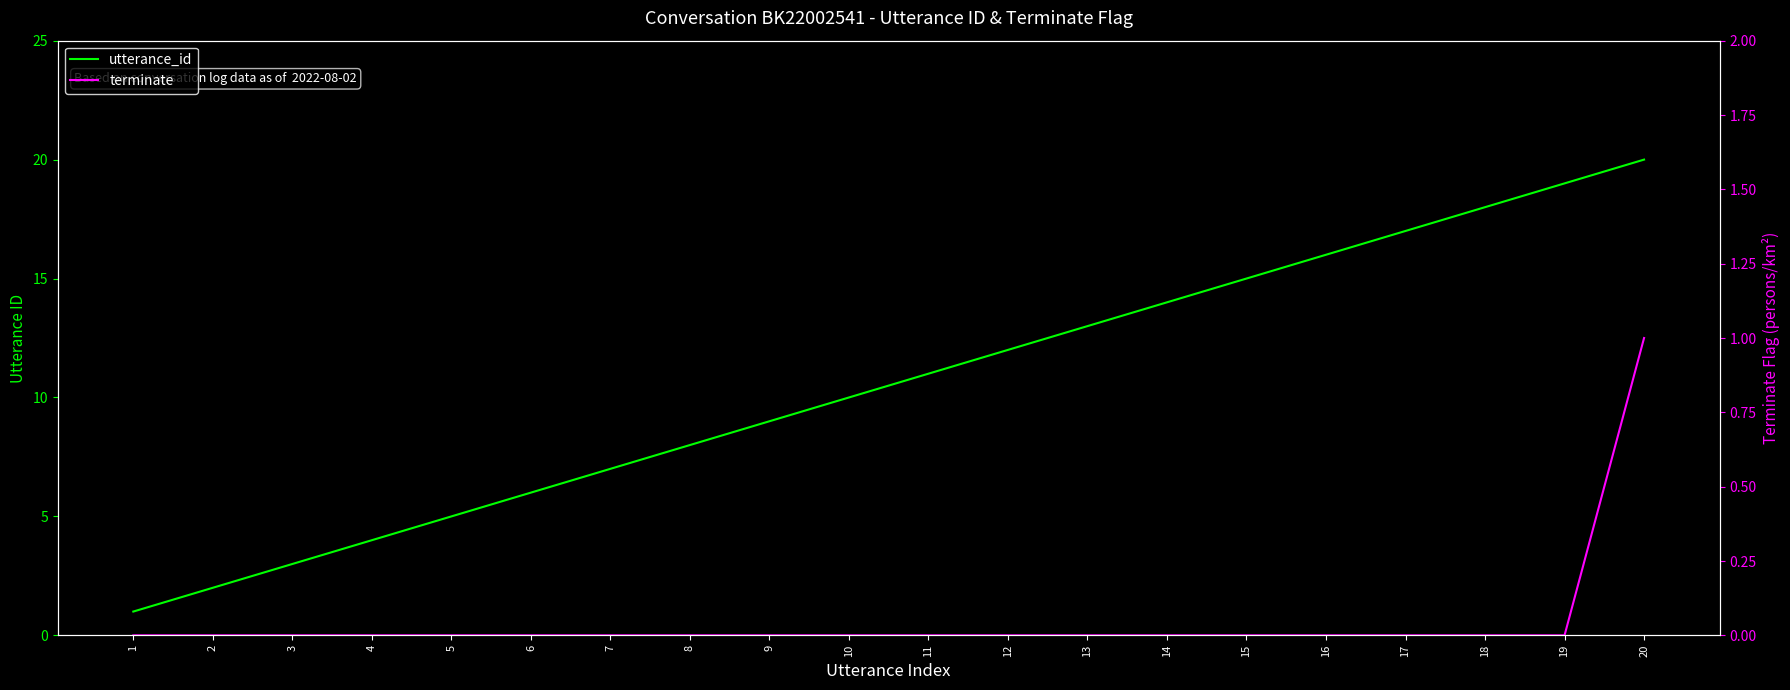

What is the spread (max minus min) of values at 4?

4